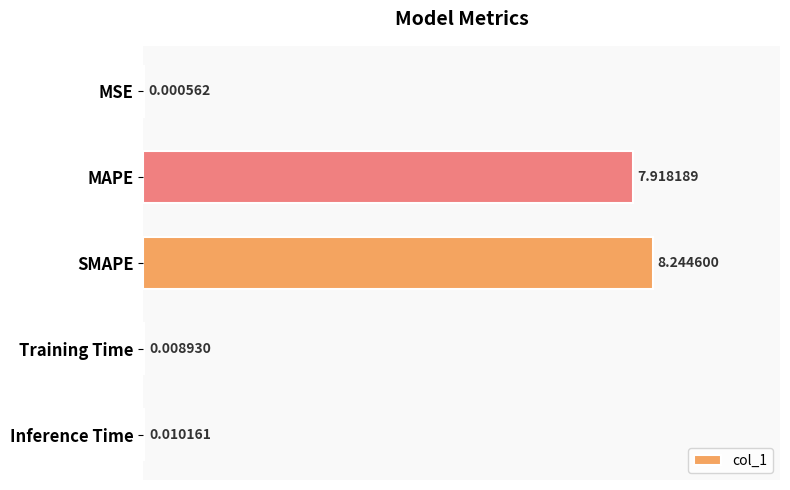

Where is the data nearest to the value 4?

MAPE